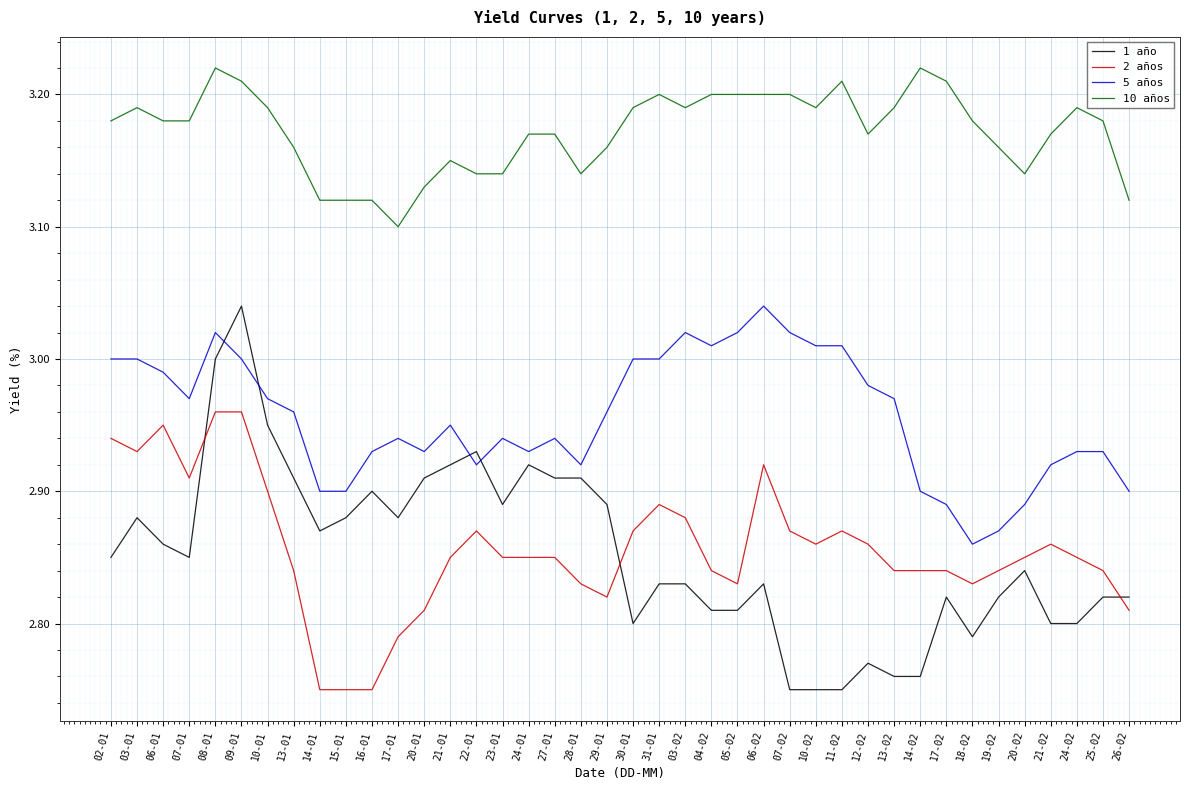

Which series has the largest total across all categories?

10 años